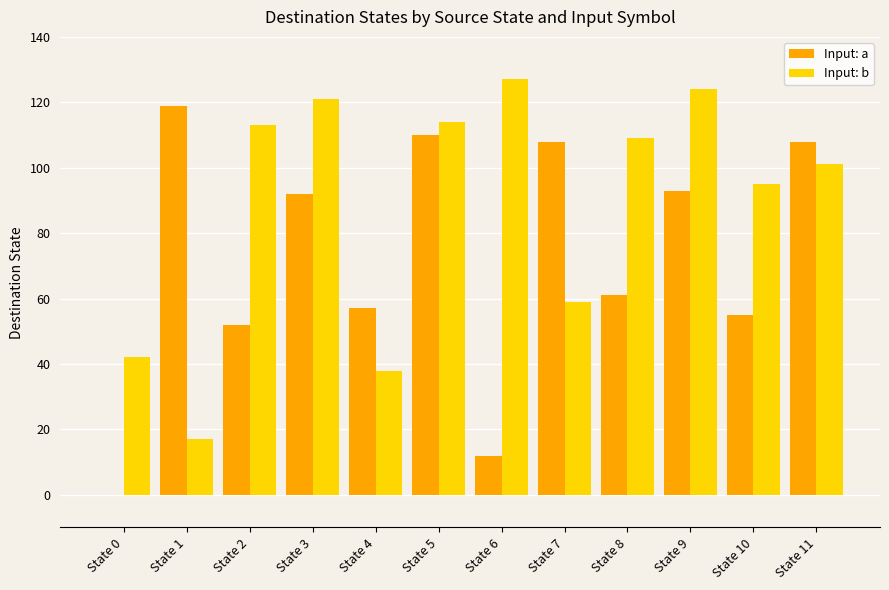

Which series has the largest total across all categories?

Input: b